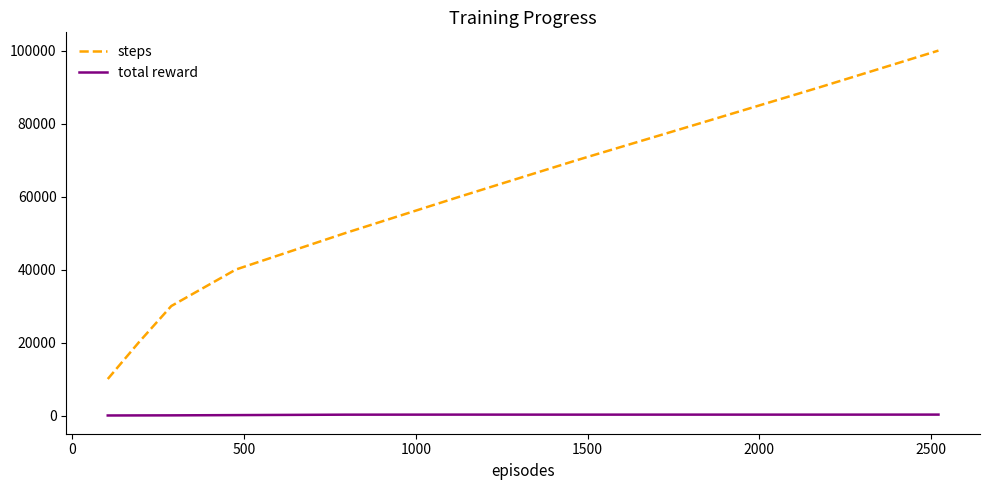

What is the maximum value for steps?

100000